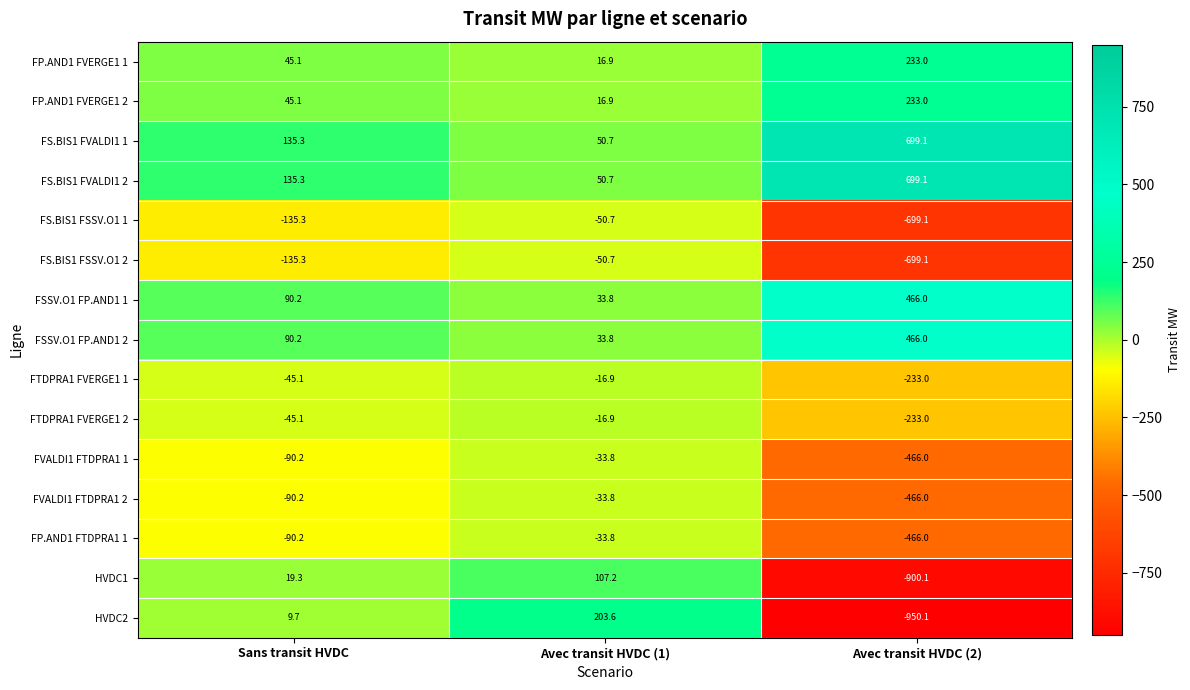

Which series has the widest spread of values?

HVDC2